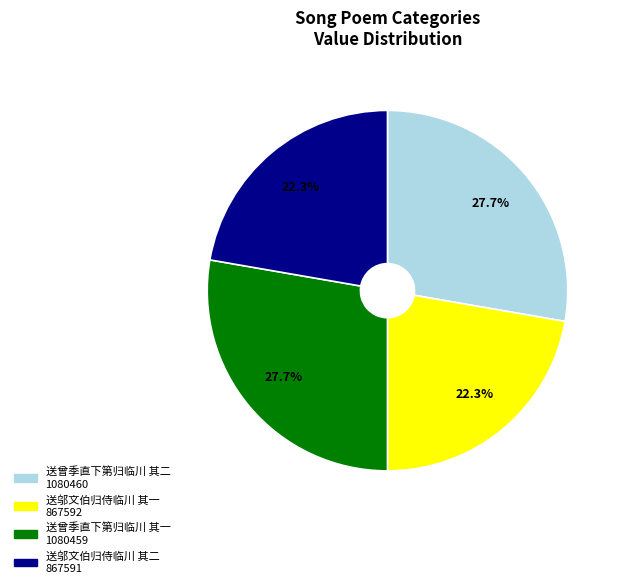

To the nearest percent, what portion does 送邬文伯归侍临川 其一 represent?

22%